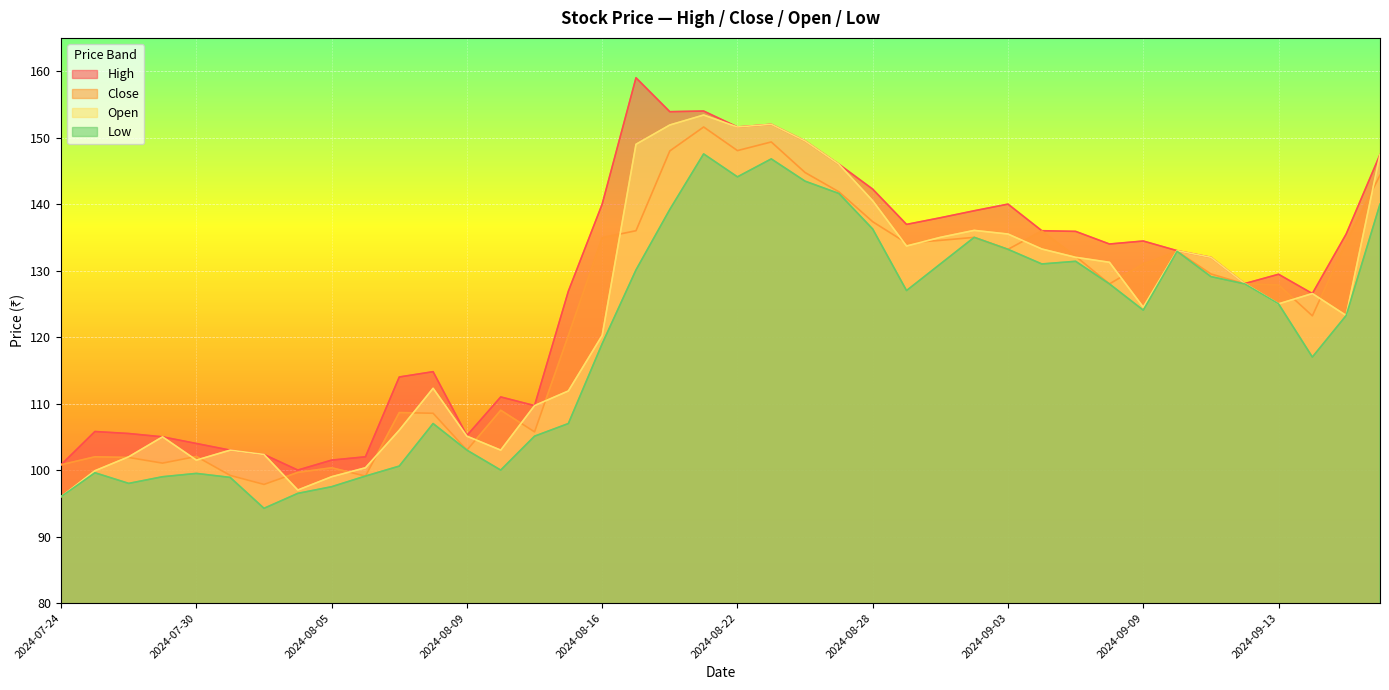

What is the smallest value displayed?

94.2